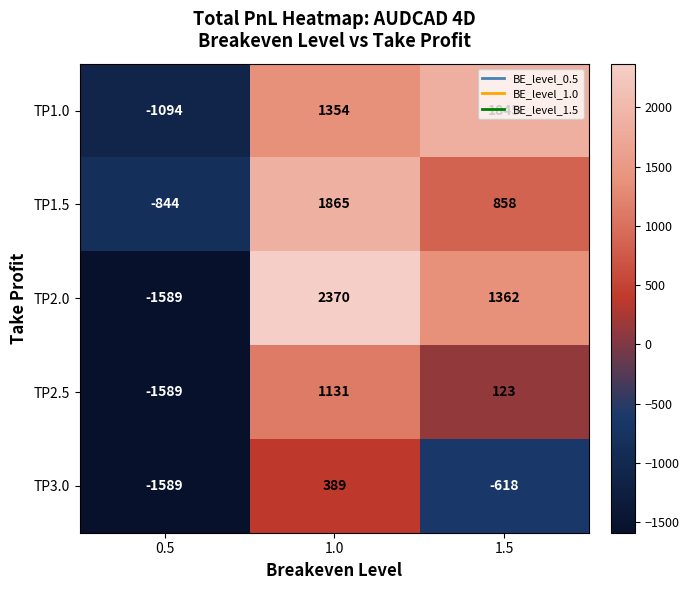

At which category does the chart reach its peak across all series?

1.0